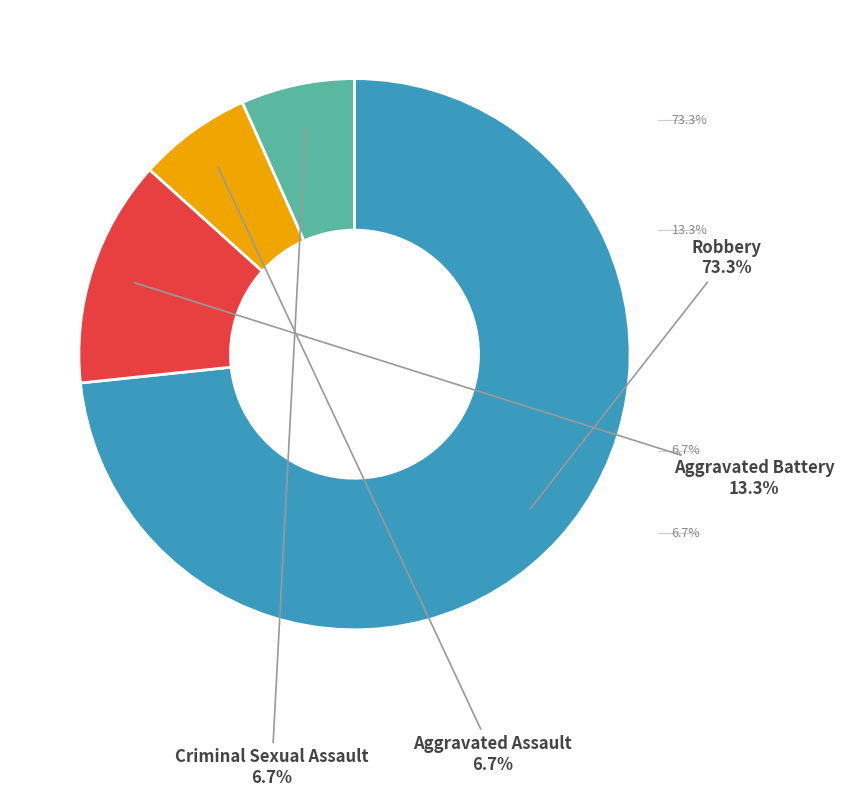

To the nearest percent, what is the difference between the largest and smallest slice percentages?

67%